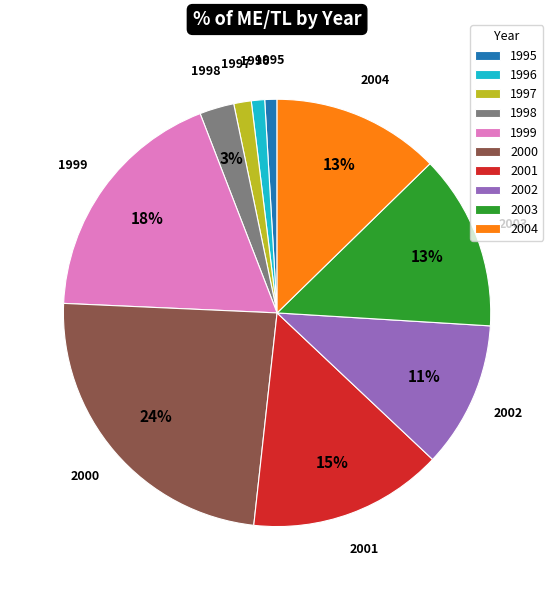

Is the sum of 1996 and 2002 greater than half?

No